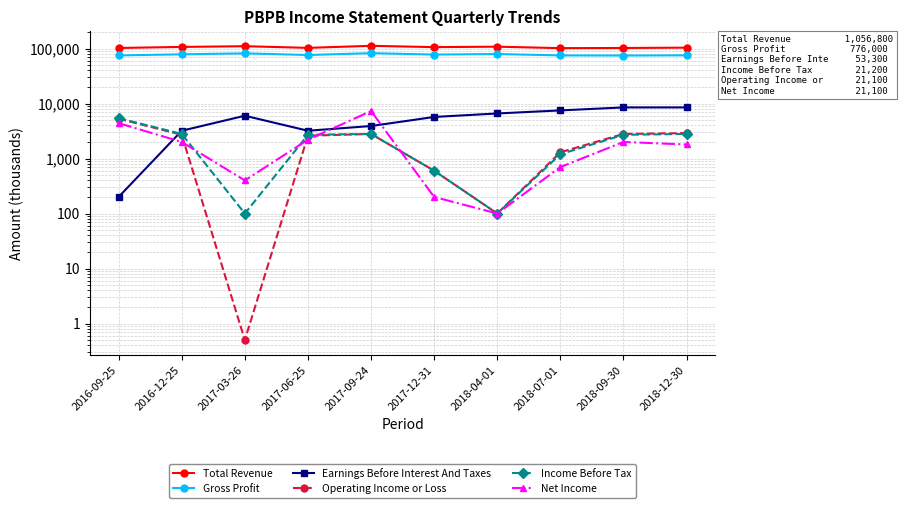

True or false: Gross Profit and Total Revenue cross at least once.

False